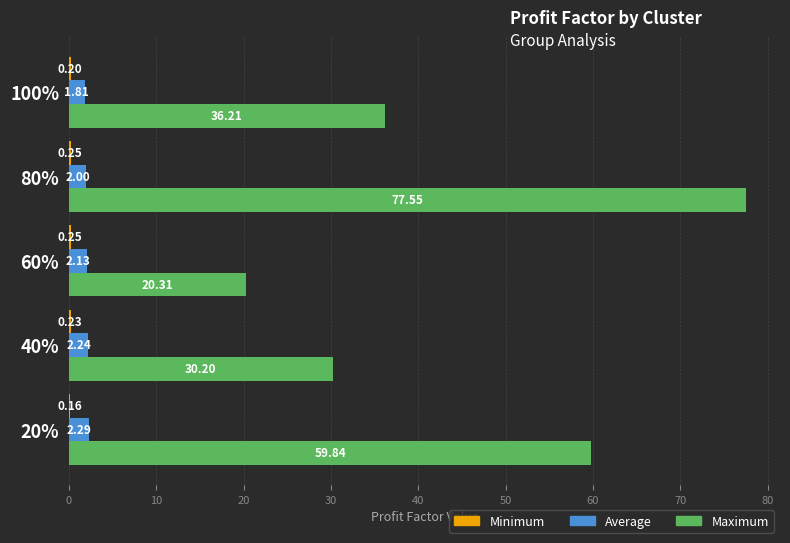

At which category is the sum across all series the highest?

80%